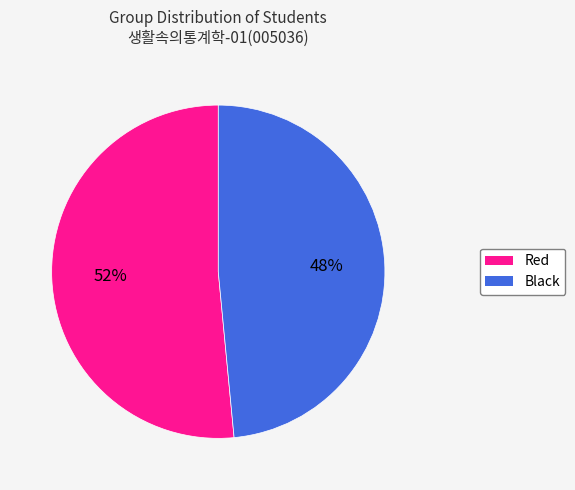

What percentage is the Black slice, to the nearest percent?

48%